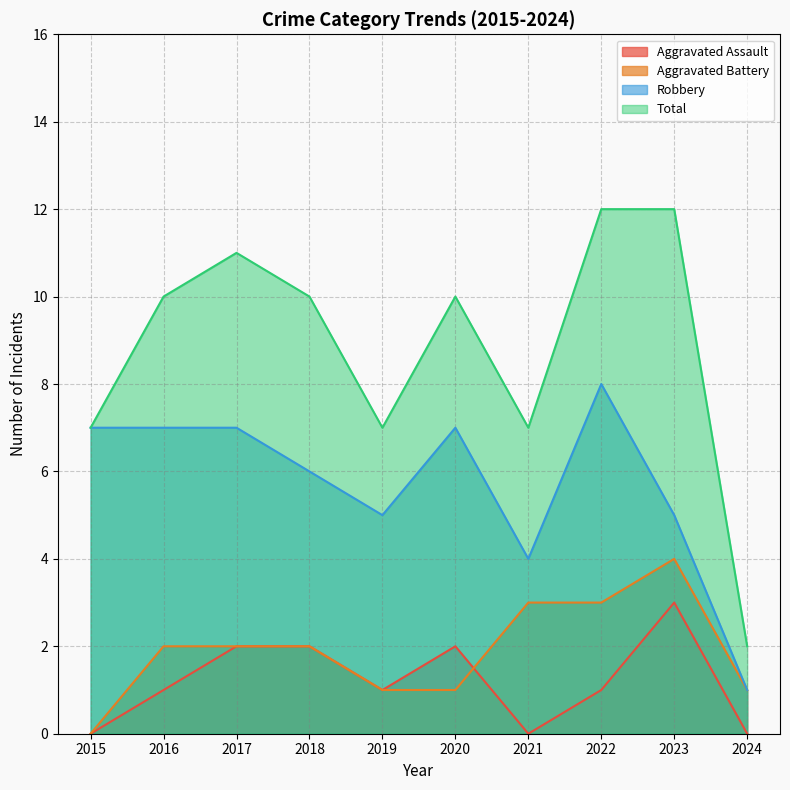

How many Aggravated Assault values are between 0 and 2?

9